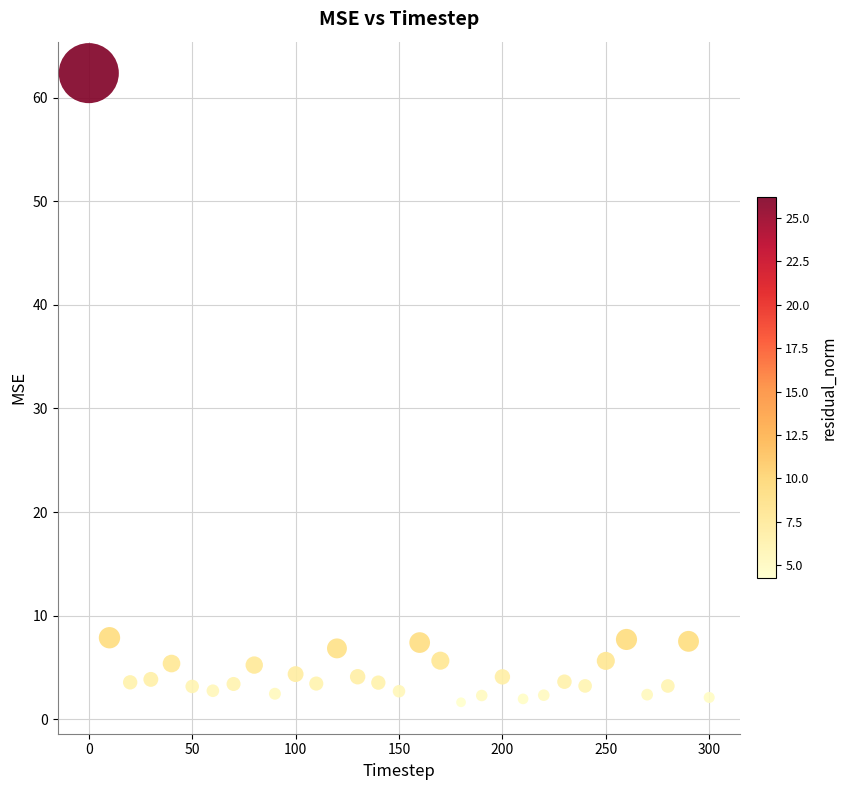

What is the range of Y values (max minus min)?

60.7